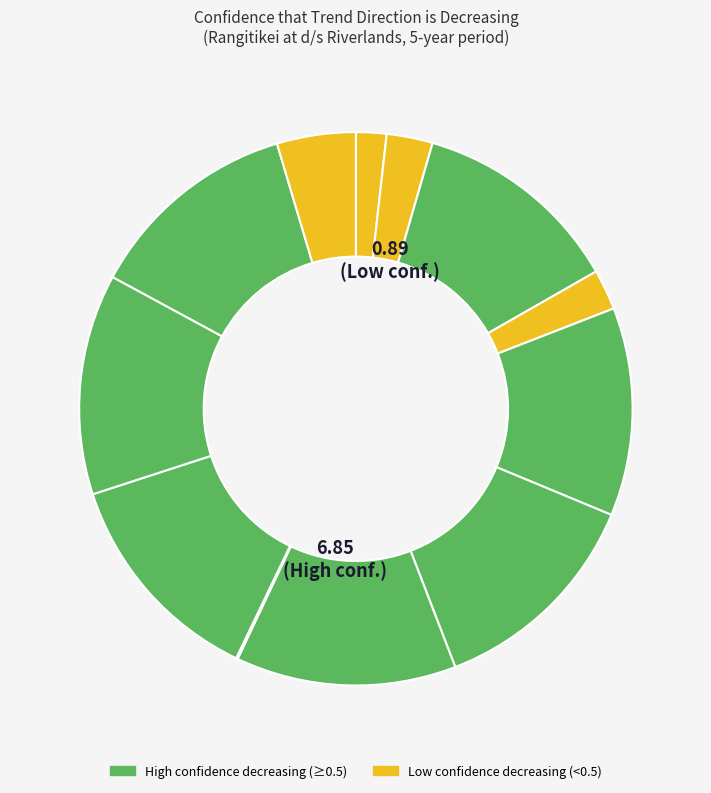

Count the number of slices in the pie.

12